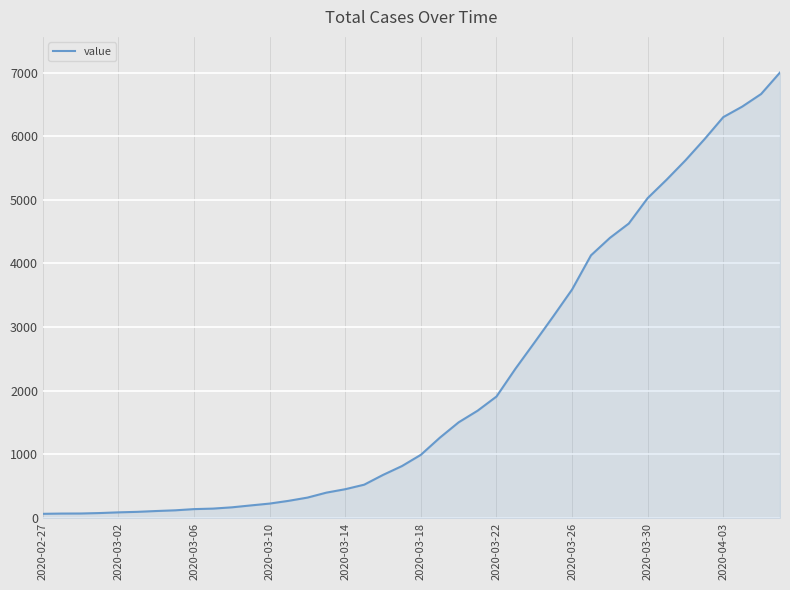

What is the difference between the maximum and minimum values?

6938